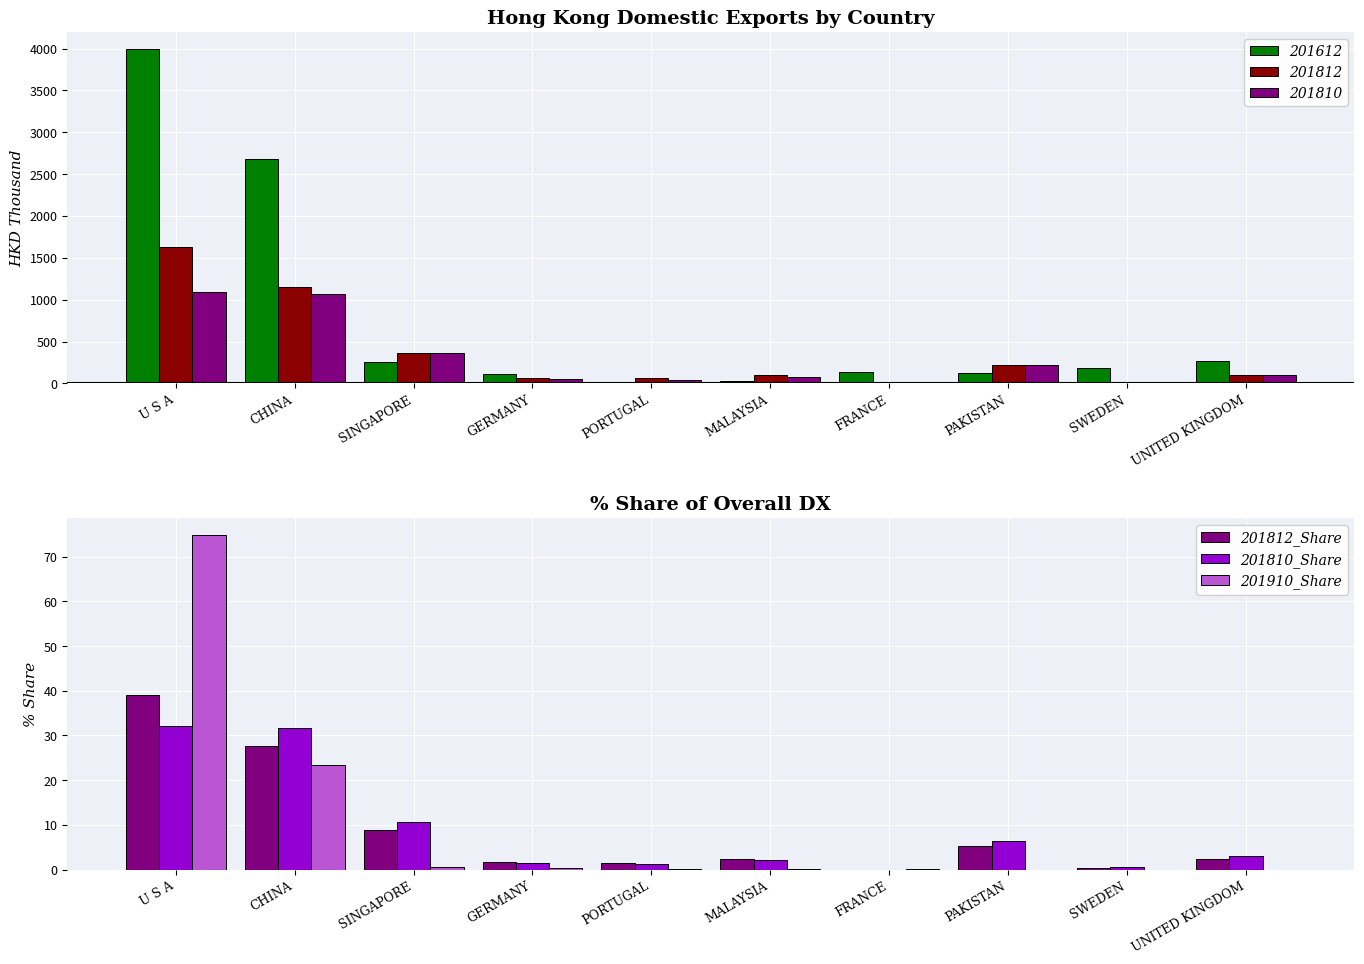

What is the average value of the 201810_Share series?

8.9